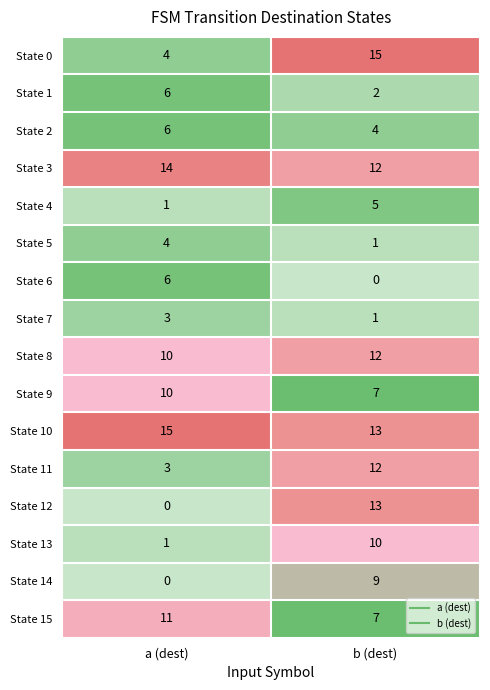

True or false: State 10 has a value of 18 at b (dest).

False